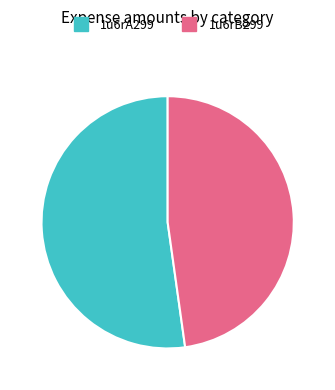

Which category has the smallest portion of the pie?

1u6rB299